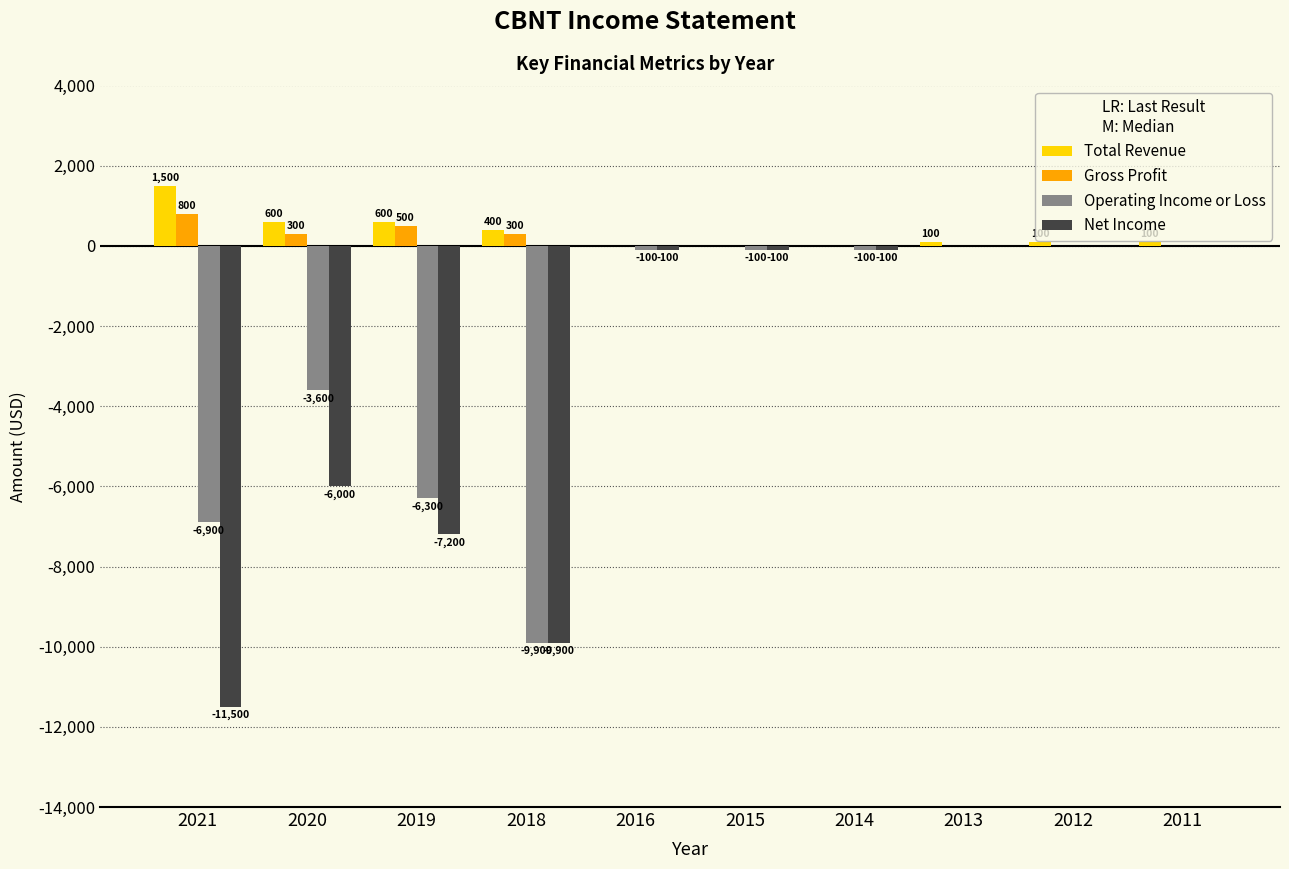

How many series are shown in this chart?

4